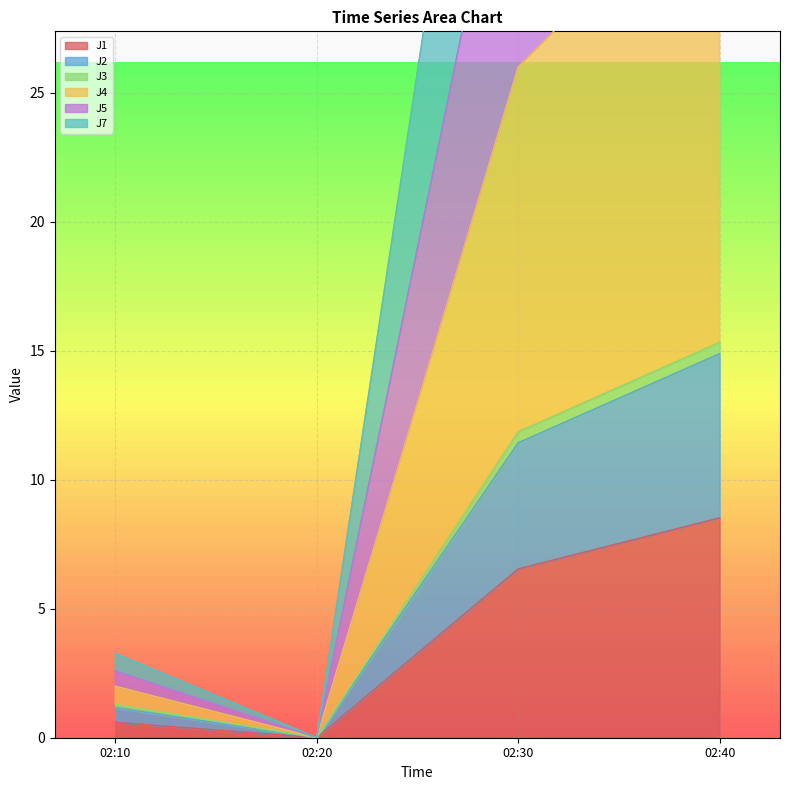

In J1, how many points are lower than both neighbors (excluding endpoints)?

1